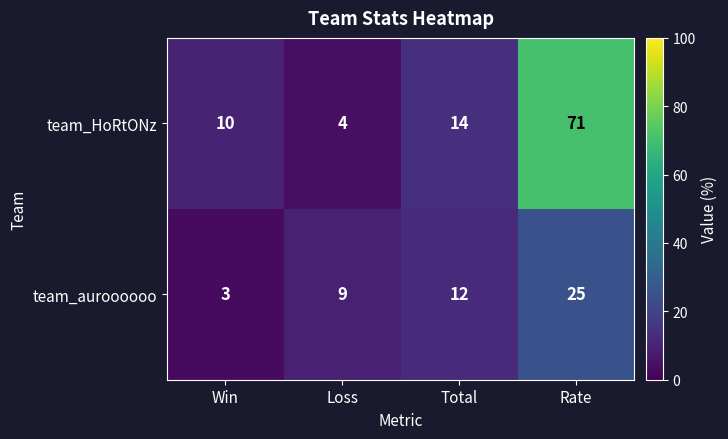

What is the total value across all series at Total?

26